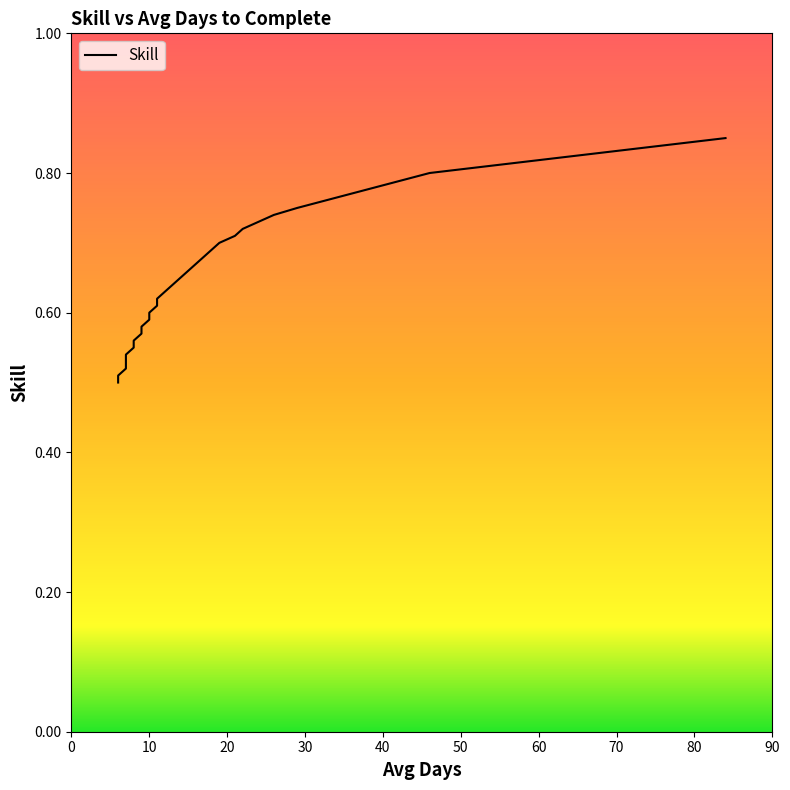

Which has a higher value, 20 or 20?

20